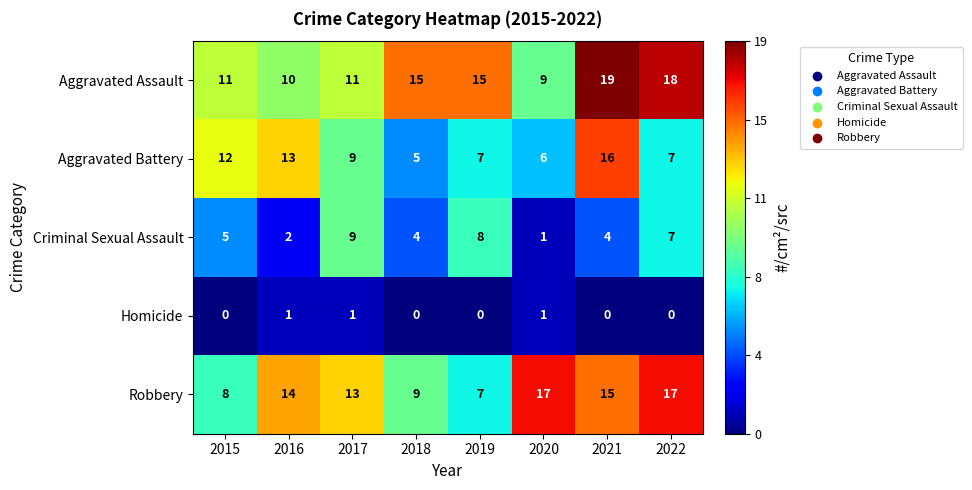

What is the difference between the maximum and minimum values in the Robbery series?

10